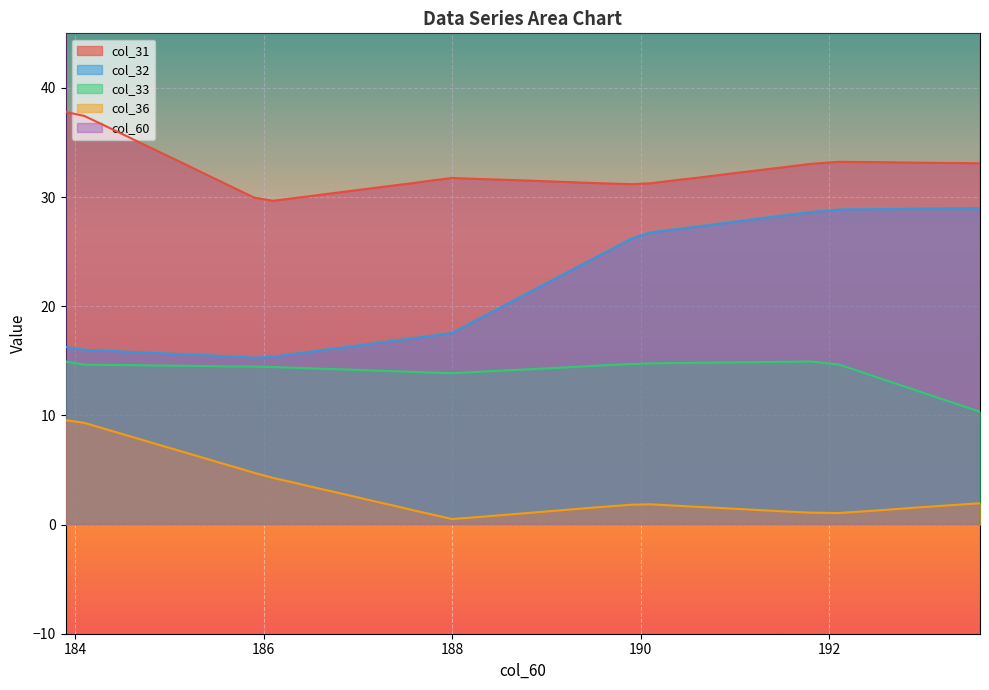

True or false: col_32 and col_36 intersect in this chart.

False